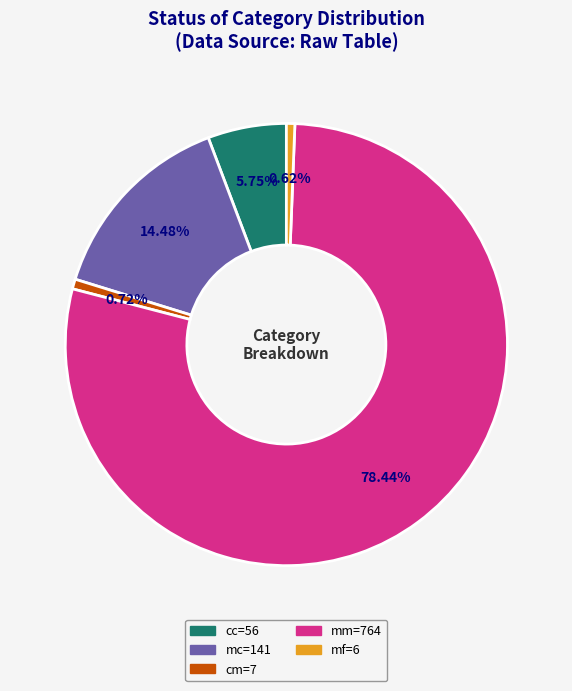

Is there any slice that represents more than half of the pie?

Yes